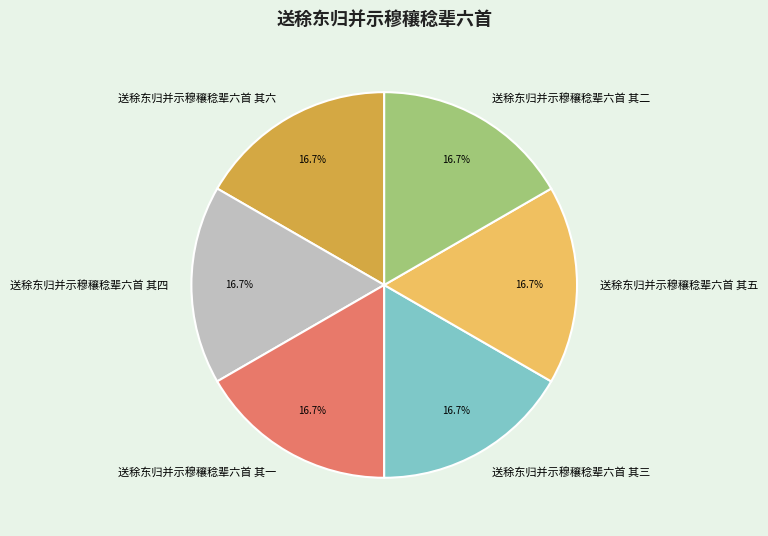

Is it true that 送稌东归并示穆穰稔辈六首 其六 is 17% of the pie?

True